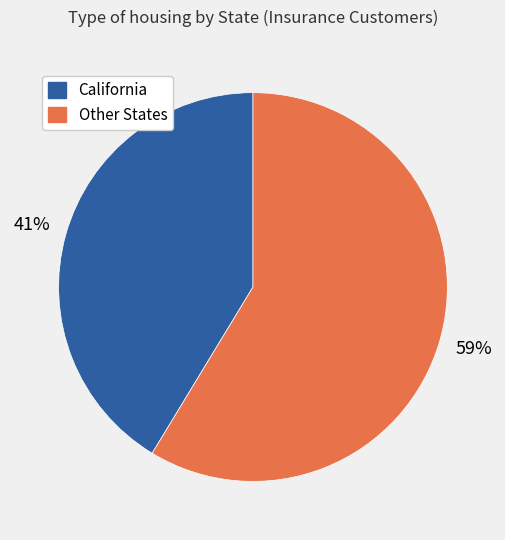

Does any single category account for the majority?

Yes